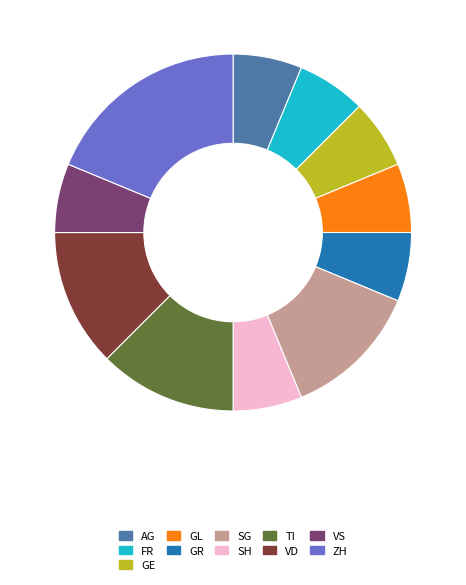

Do SG and VS together represent more than half of the pie?

No